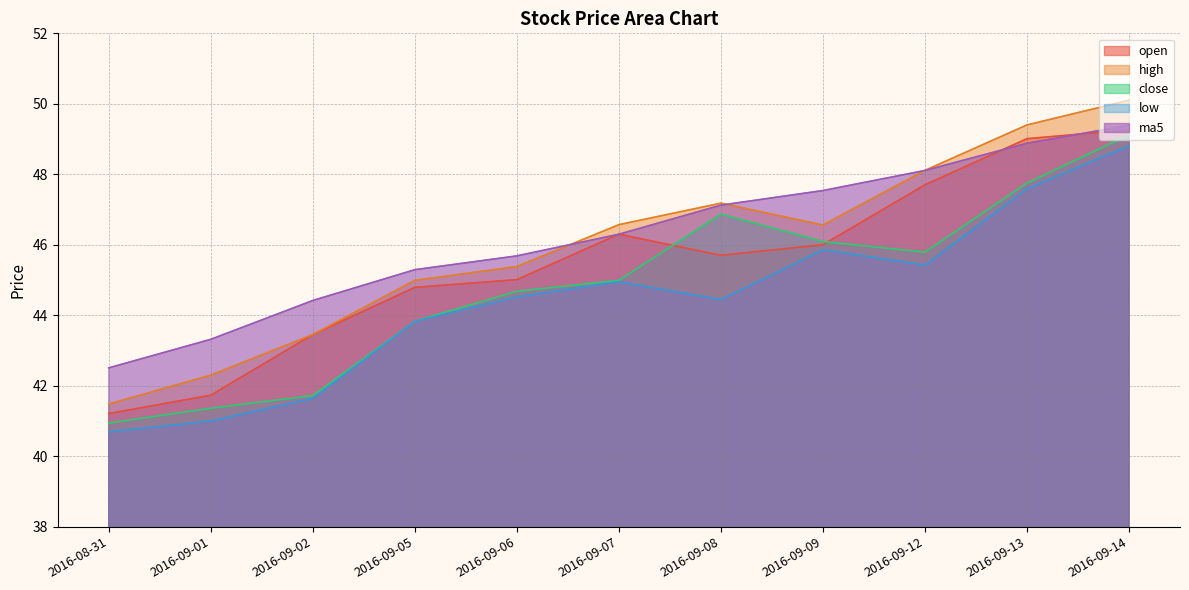

In close, how many points are higher than both neighbors (excluding endpoints)?

1